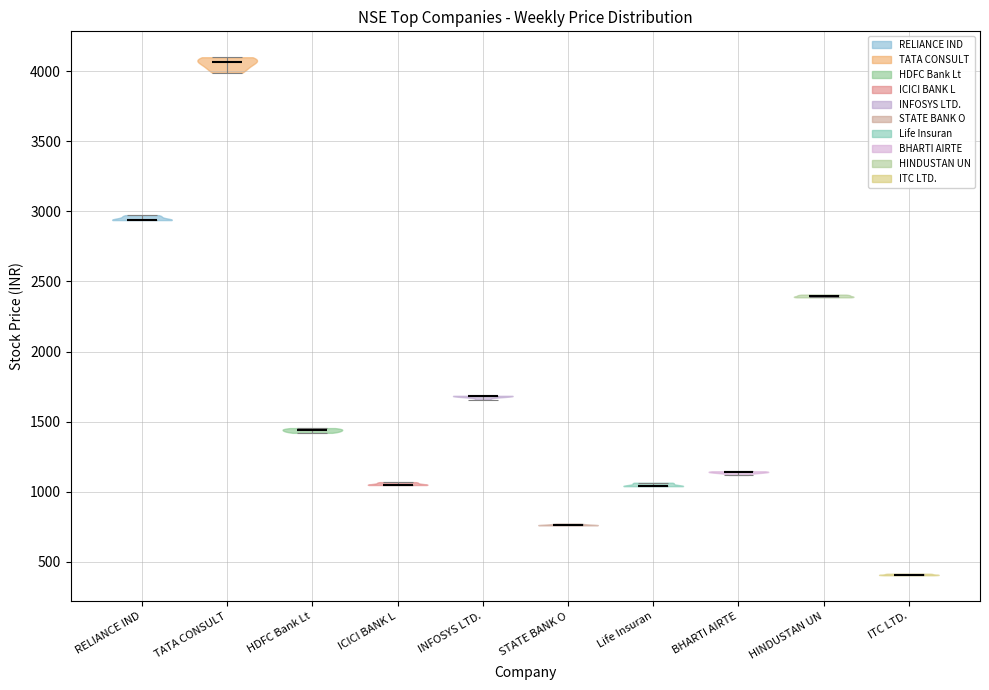

Which violin has the highest median line?

TATA CONSULT